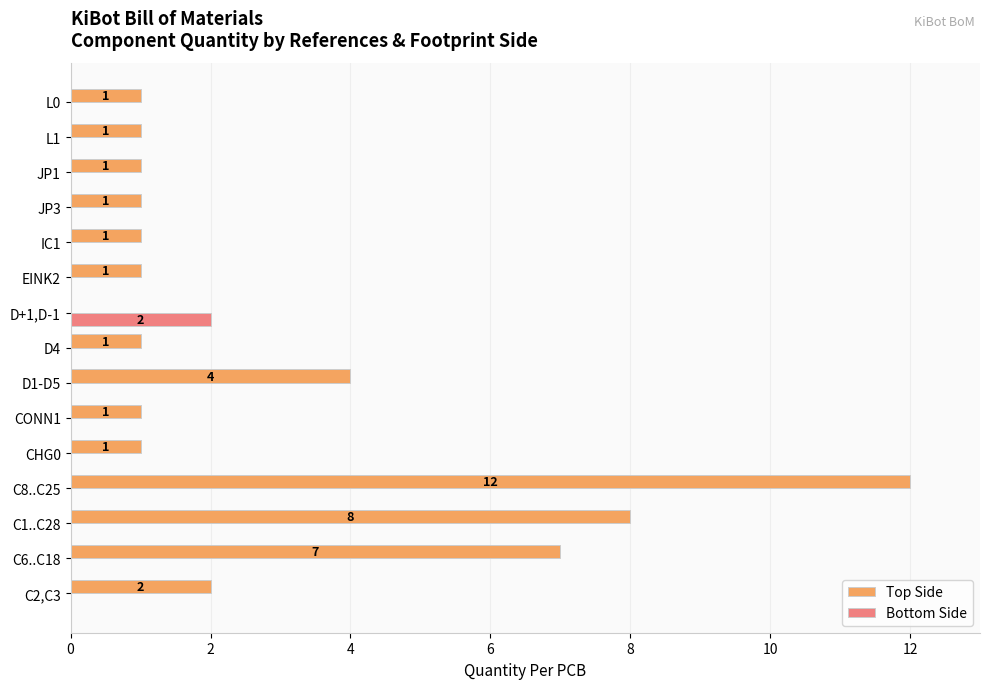

What is the maximum value for Top Side?

12